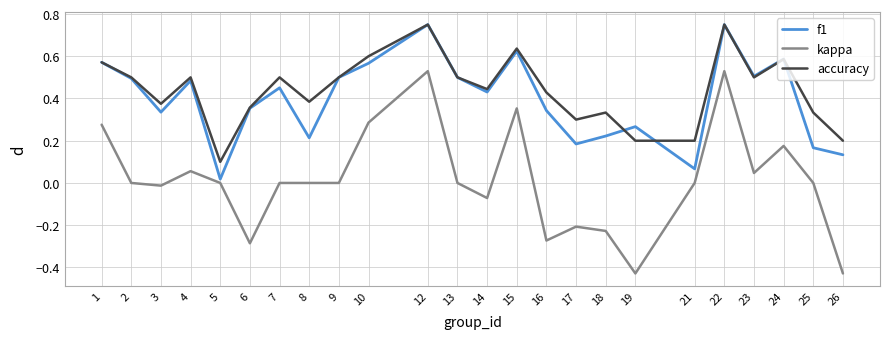

What is the total value across all series at 22?

2.0